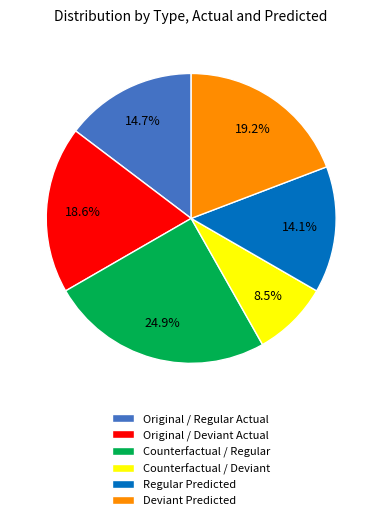

Does any single category account for the majority?

No